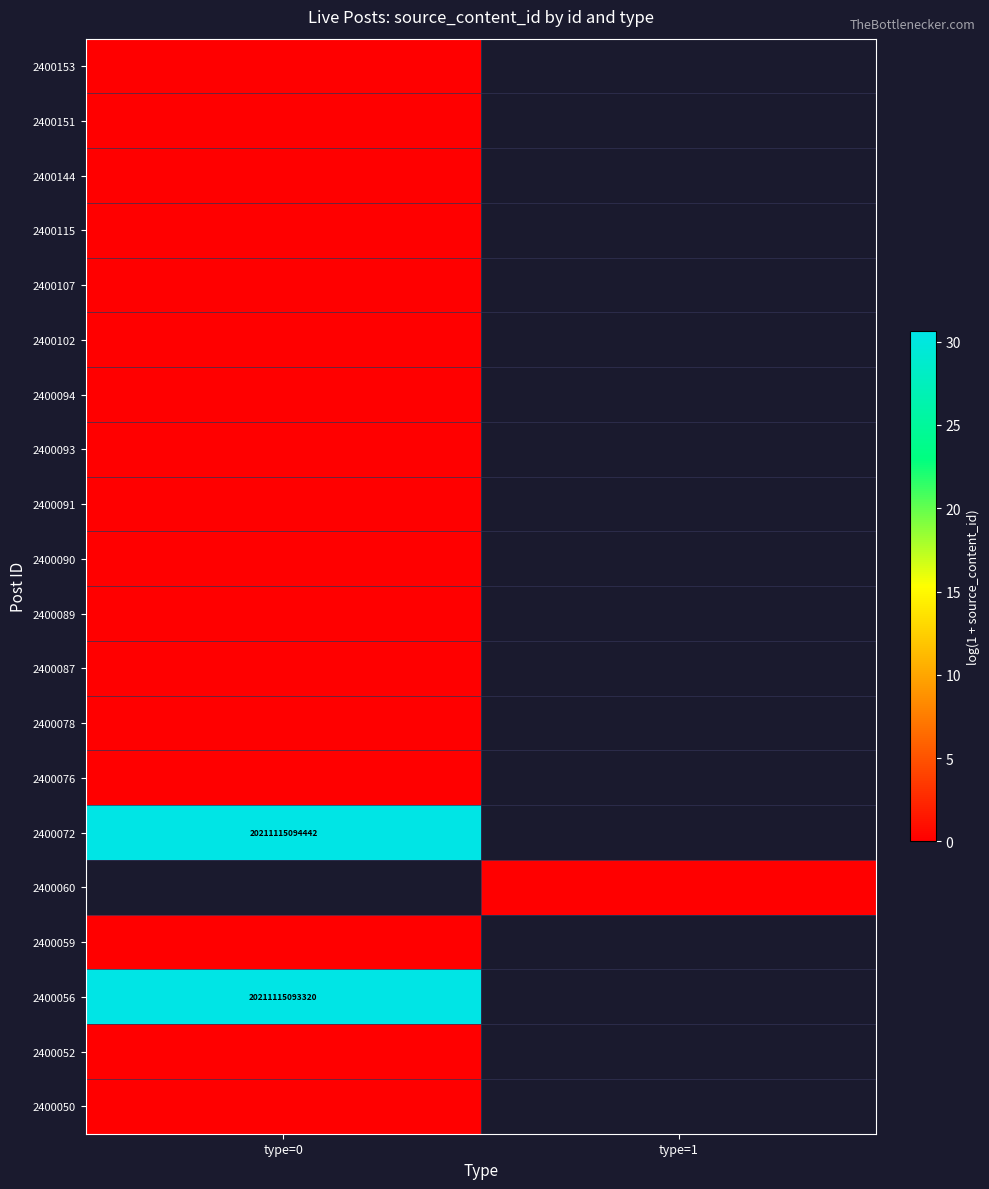

The value of 2400056 at type=0 is 34495942170283. True or false?

False